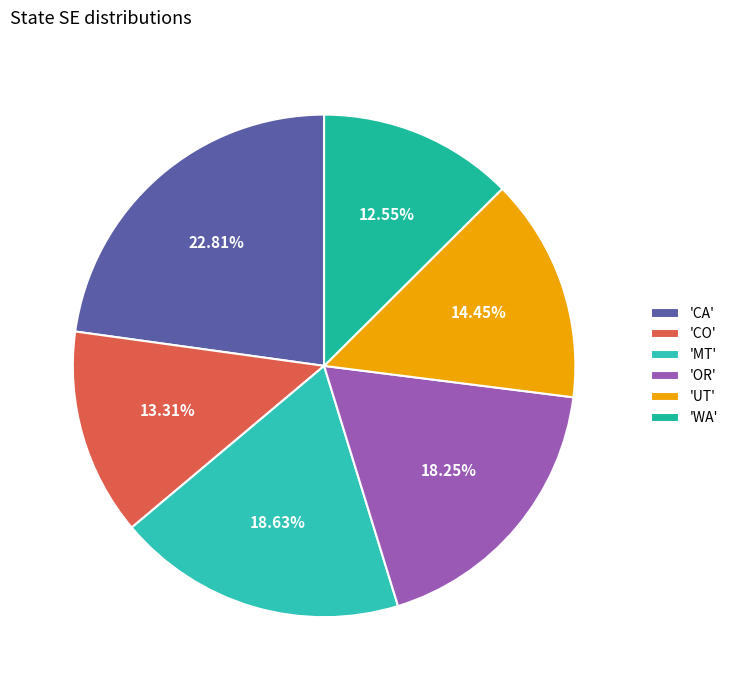

How many segments does this pie chart have?

6